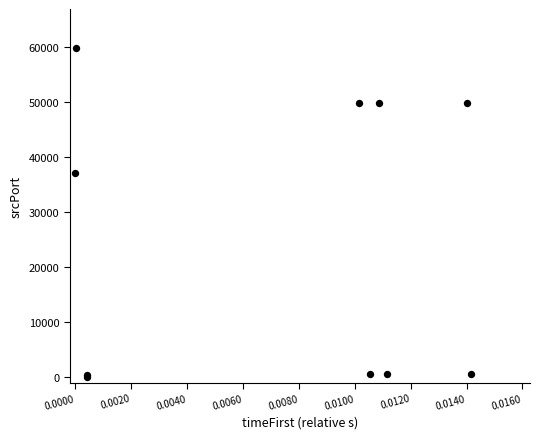

What Y value in the scatter plot is closest to 29935?

37106